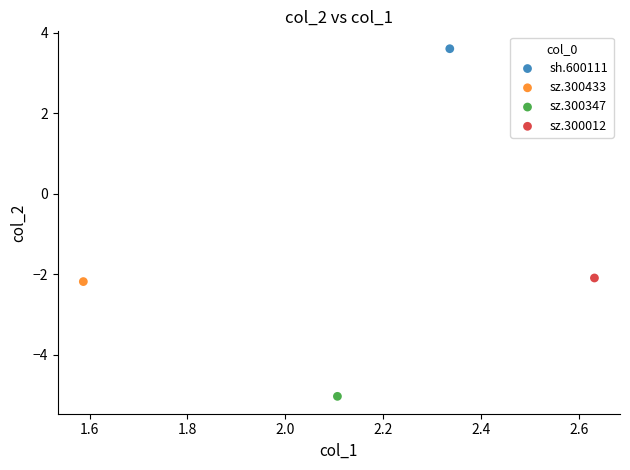

What are all the series names shown in the legend?

sh.600111, sz.300433, sz.300347, sz.300012